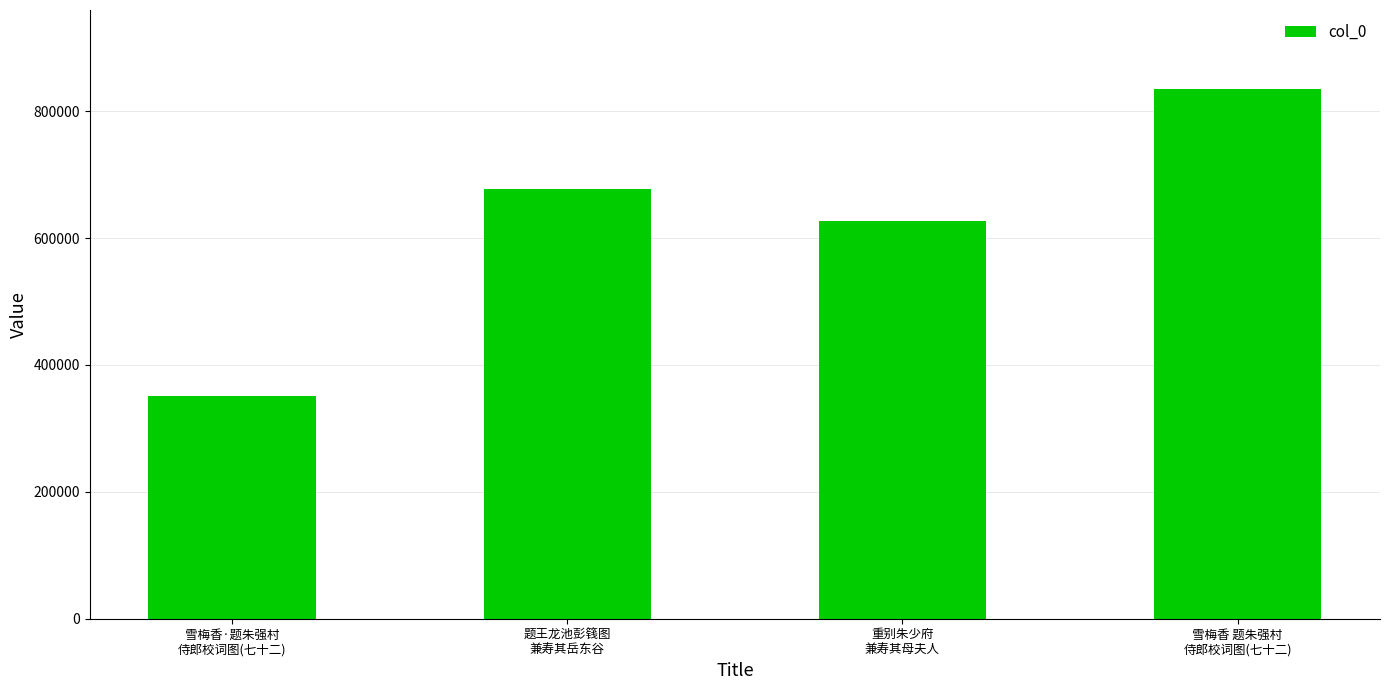

What is the label of the 2nd bar from the left?

题王龙池彭篯图
兼寿其岳东谷